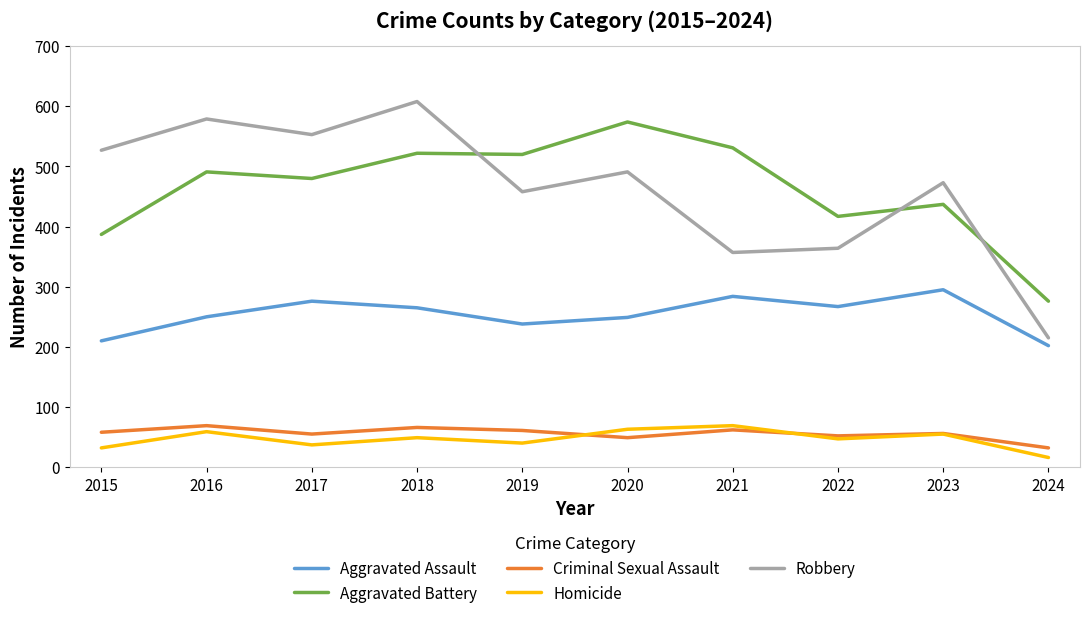

Where is the first local maximum for Robbery?

2016